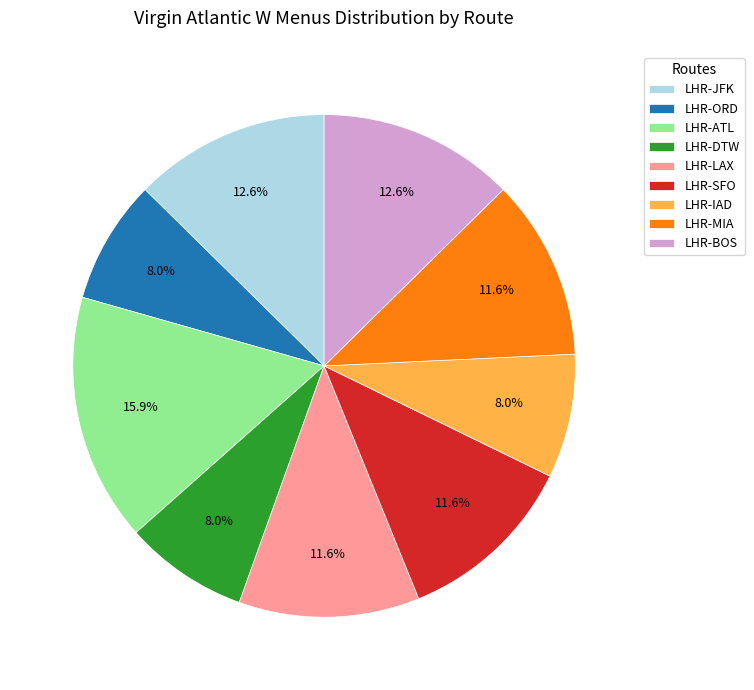

What is the largest slice in the pie chart?

LHR-ATL